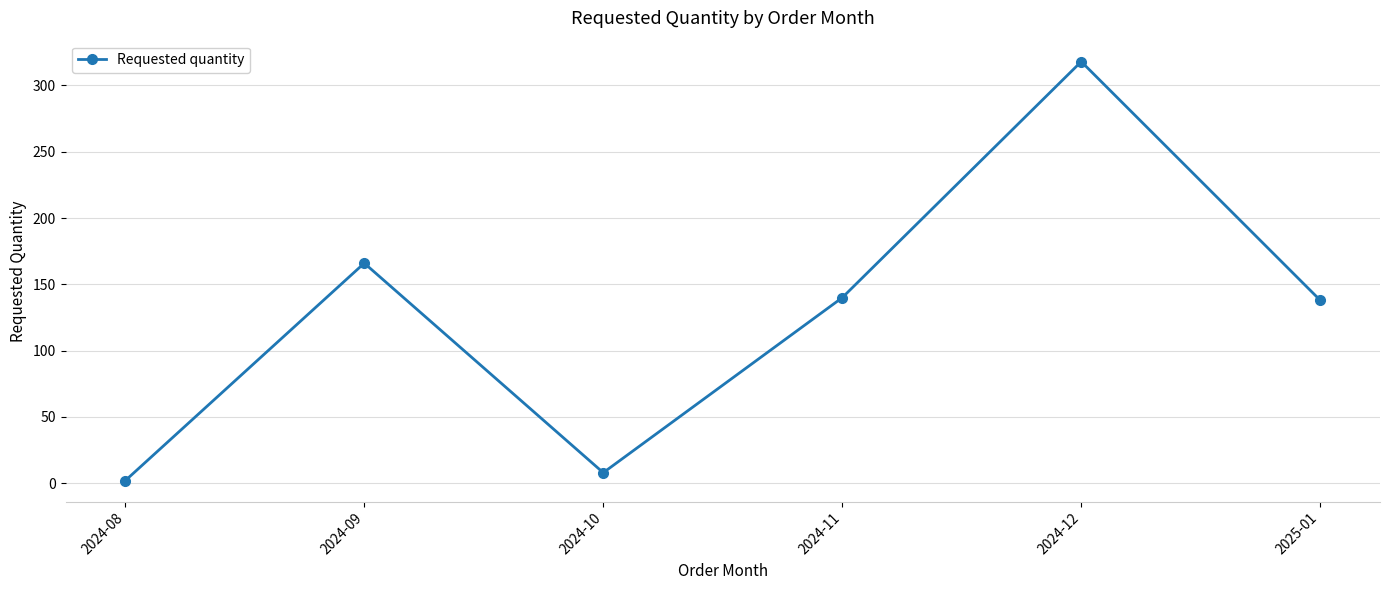

What is the approximate value at 2024-11, to the nearest 50?

150